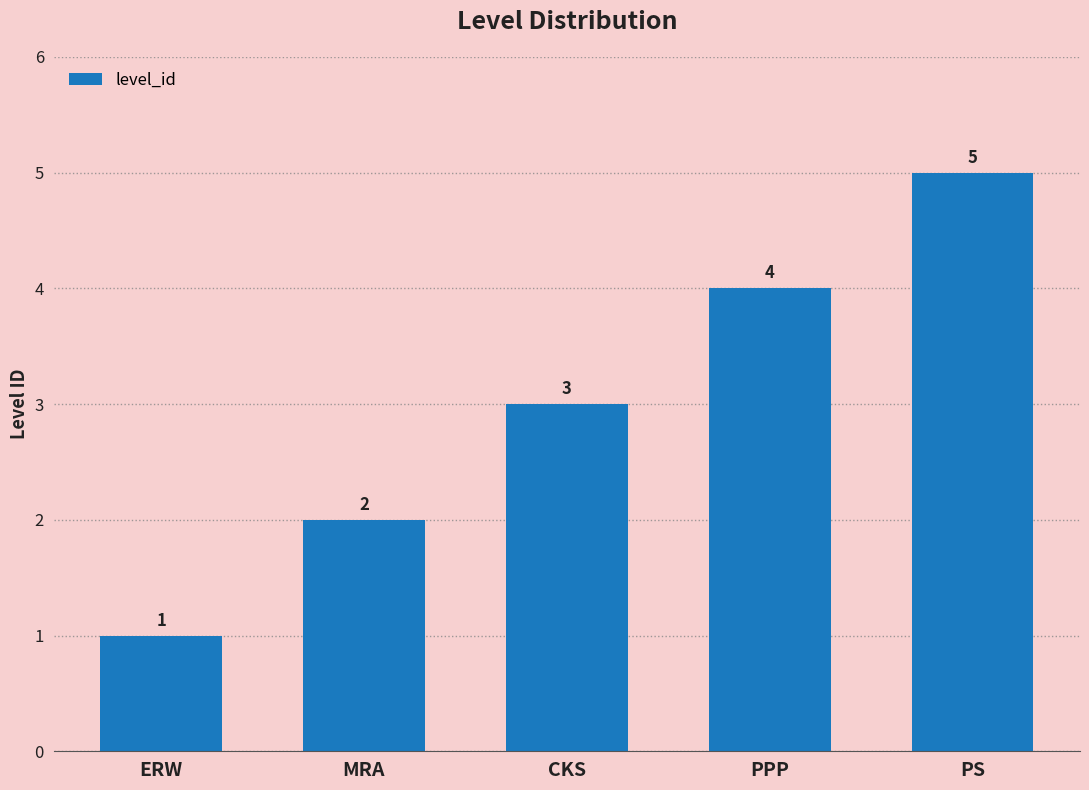

Rank the categories by value from highest to lowest.

PS, PPP, CKS, MRA, ERW